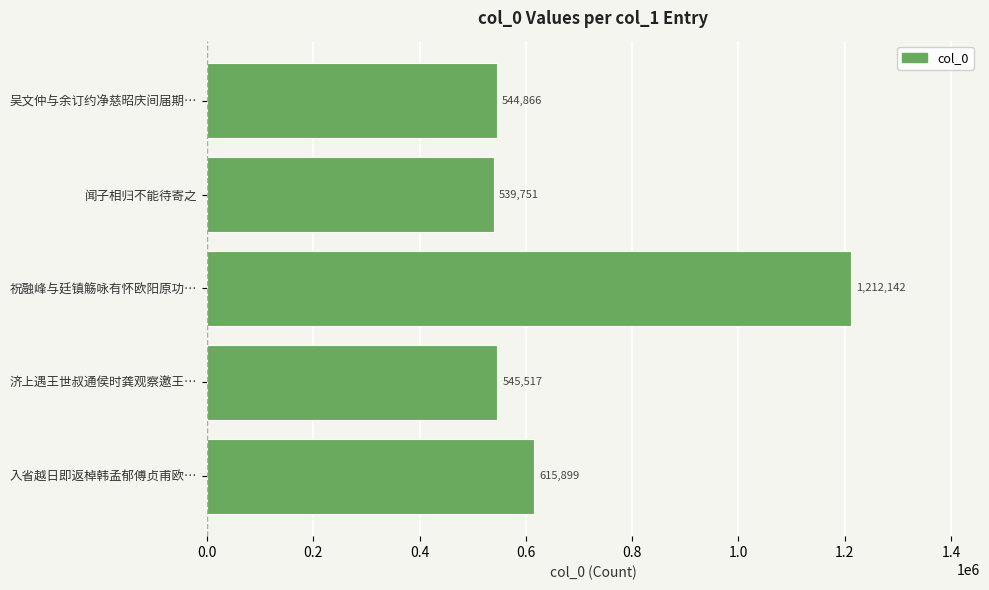

What is the approximate value at 闻子相归不能待寄之?

539751